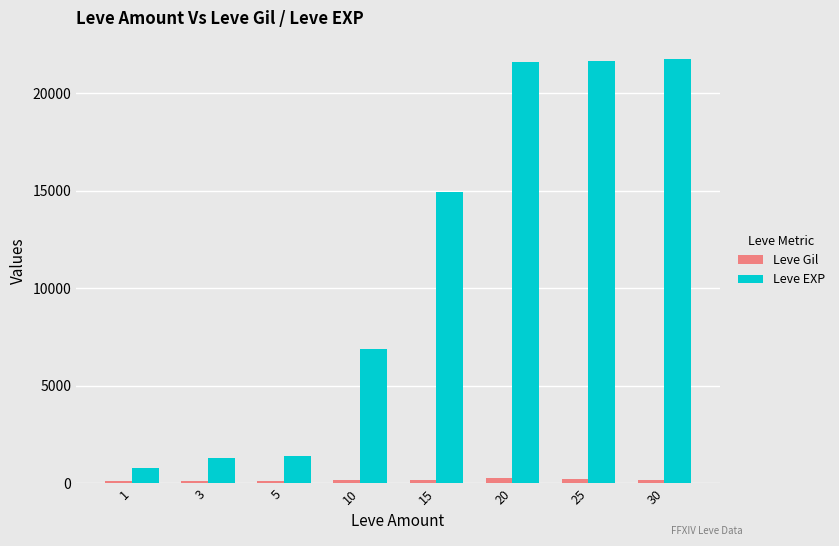

What is the maximum value shown in the chart?

21740